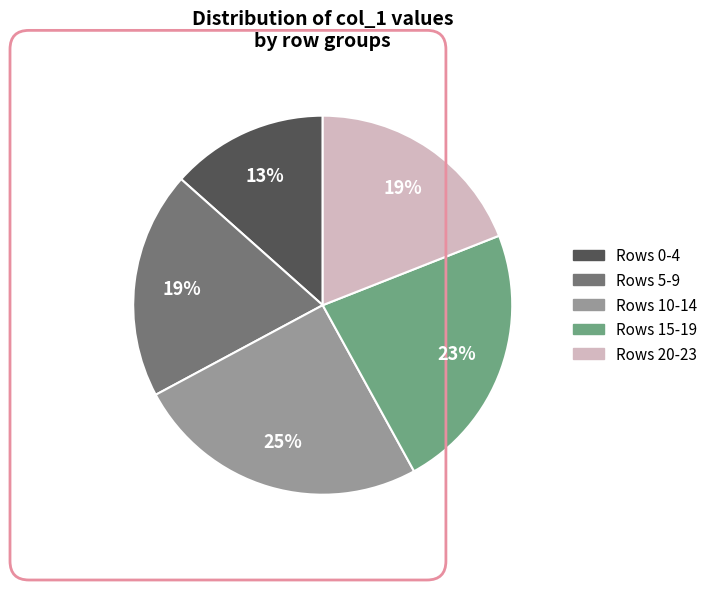

To the nearest percent, what is the difference between the largest and smallest slice percentages?

12%